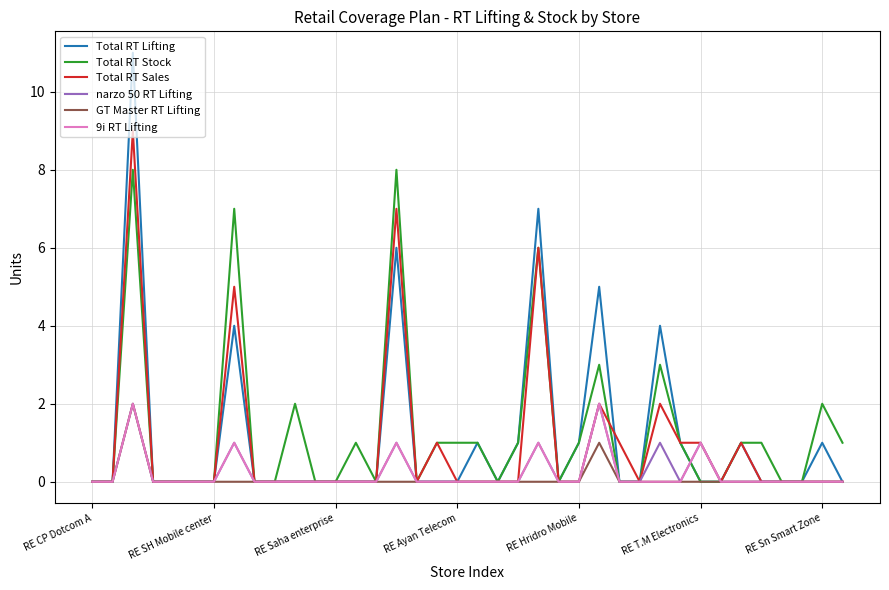

Reading right to left, extract all data points from this chart.

Total RT Lifting: 0	1	0	0	0	1	0	0	1	4	0	0	5	1	0	7	1	0	1	0	0	0	6	0	0	0	0	0	0	0	4	0	0	0	0	11	0	0
Total RT Stock: 1	2	0	0	1	1	0	0	1	3	0	0	3	1	0	6	1	0	1	1	1	0	8	0	1	0	0	2	0	0	7	0	0	0	0	8	0	0
Total RT Sales: 0	0	0	0	0	1	0	1	1	2	0	1	2	0	0	6	0	0	0	0	1	0	7	0	0	0	0	0	0	0	5	0	0	0	0	9	0	0
narzo 50 RT Lifting: 0	0	0	0	0	0	0	1	0	1	0	0	2	0	0	1	0	0	0	0	0	0	1	0	0	0	0	0	0	0	1	0	0	0	0	2	0	0
GT Master RT Lifting: 0	0	0	0	0	0	0	0	0	0	0	0	1	0	0	0	0	0	0	0	0	0	0	0	0	0	0	0	0	0	0	0	0	0	0	2	0	0
9i RT Lifting: 0	0	0	0	0	0	0	1	0	0	0	0	2	0	0	1	0	0	0	0	0	0	1	0	0	0	0	0	0	0	1	0	0	0	0	2	0	0